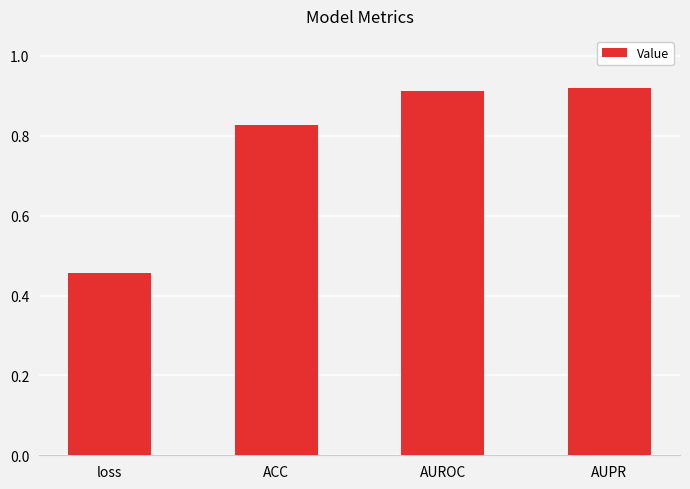

What is the label of the 4th bar from the right?

loss